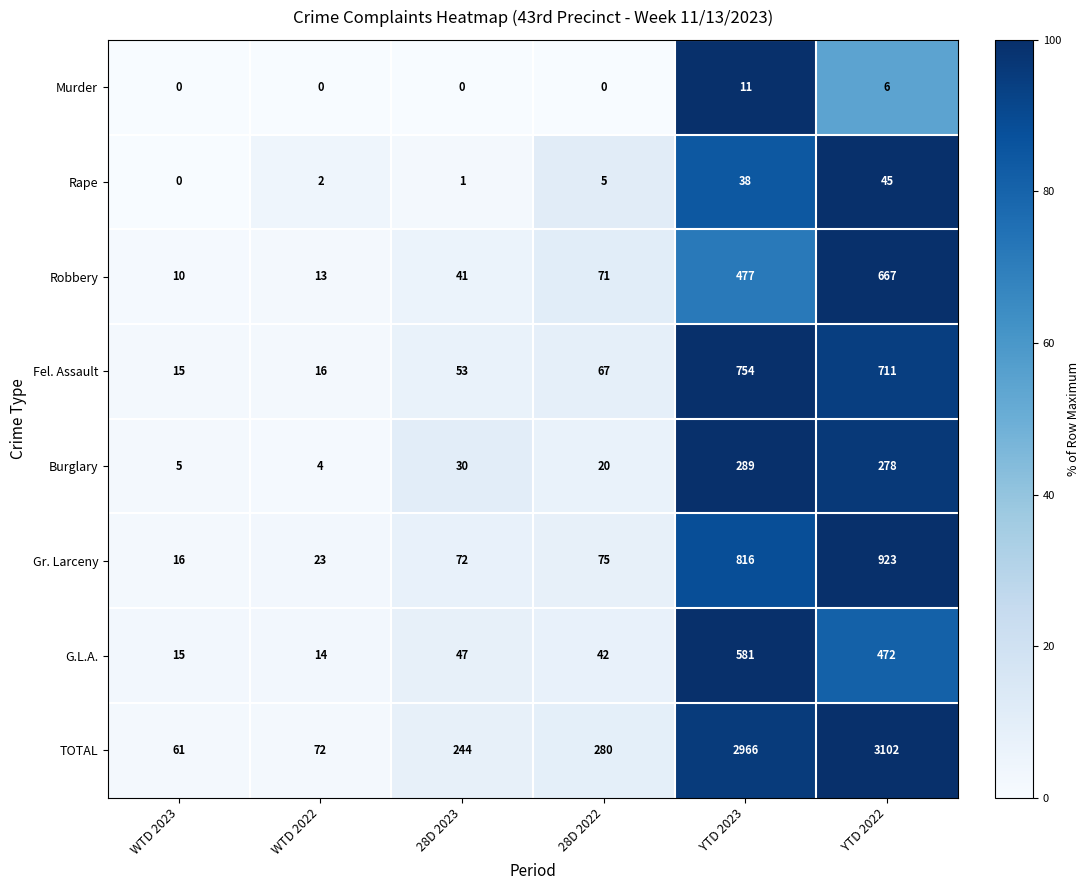

Which category has the highest value across all series?

YTD 2022